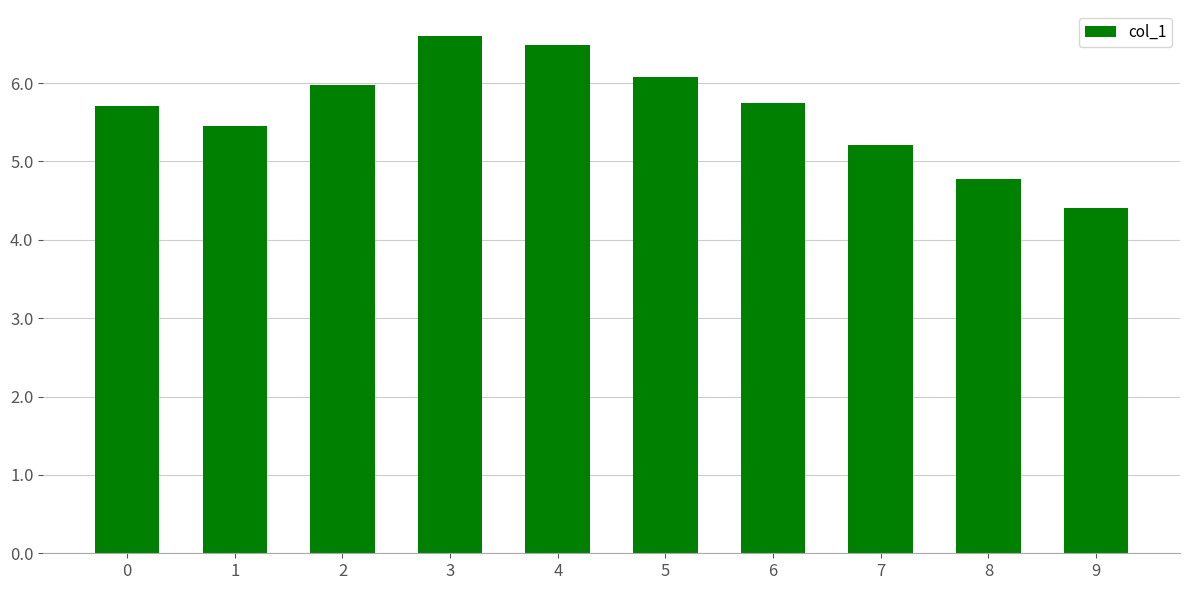

At which category does the chart reach its minimum across all series?

9